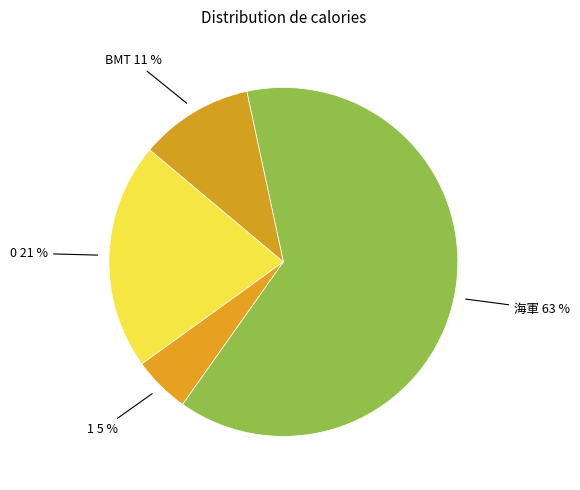

How many slices are in this pie chart?

4